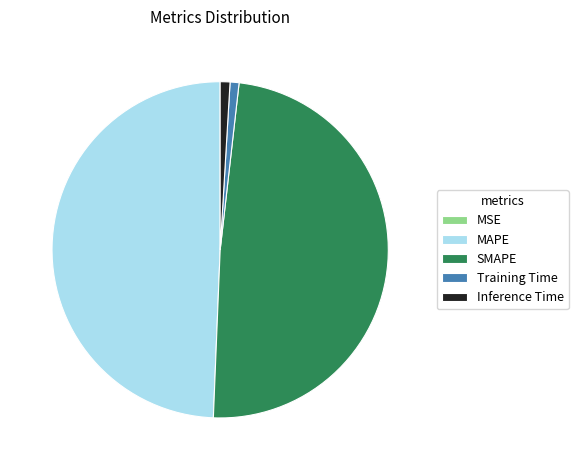

What is the largest slice in the pie chart?

MAPE